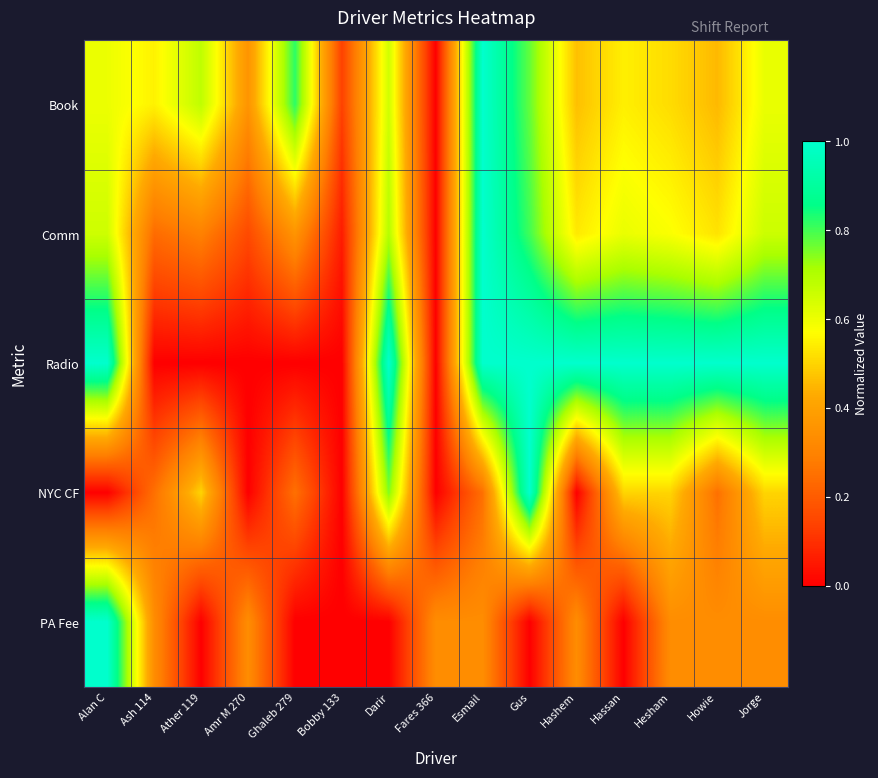

List the series in order of their peak value, lowest first.

Book, Comm, Radio, NYC CF, PA Fee